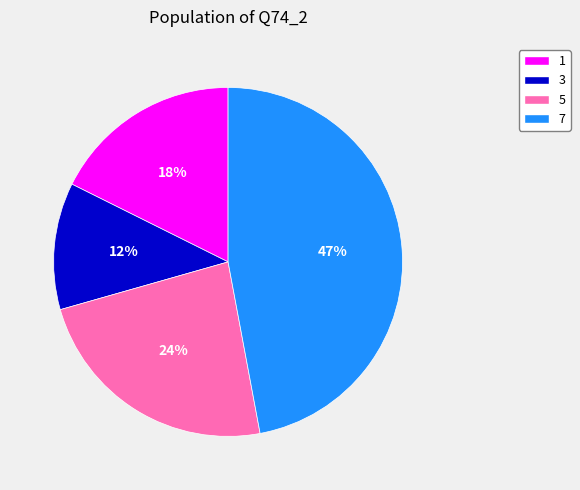

Which has a higher value, 3 or 5?

5